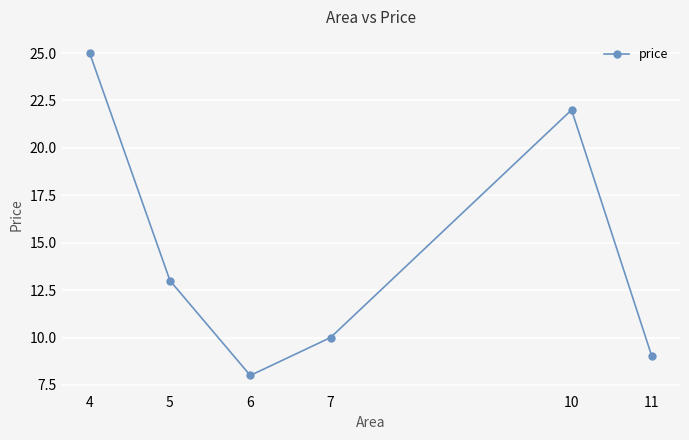

At which category does the chart reach its peak across all series?

4